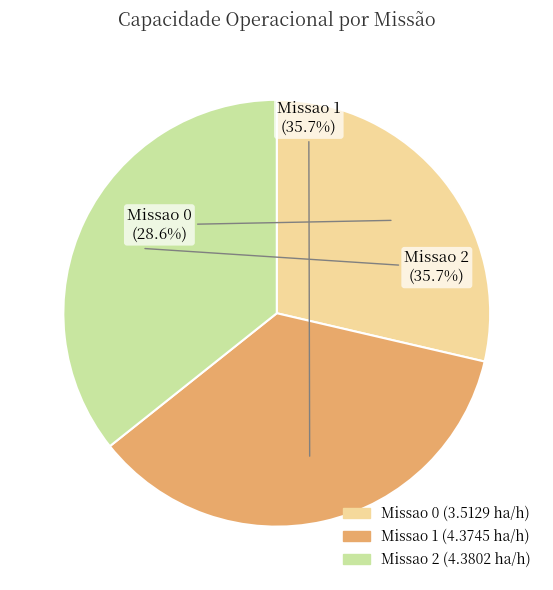

Approximately how many times larger is the value at Missao 1 compared to Missao 2?

1.0